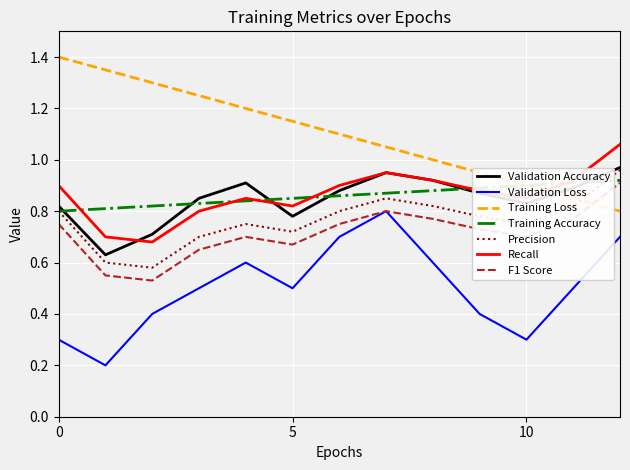

True or false: Recall and F1 Score cross at least once.

False